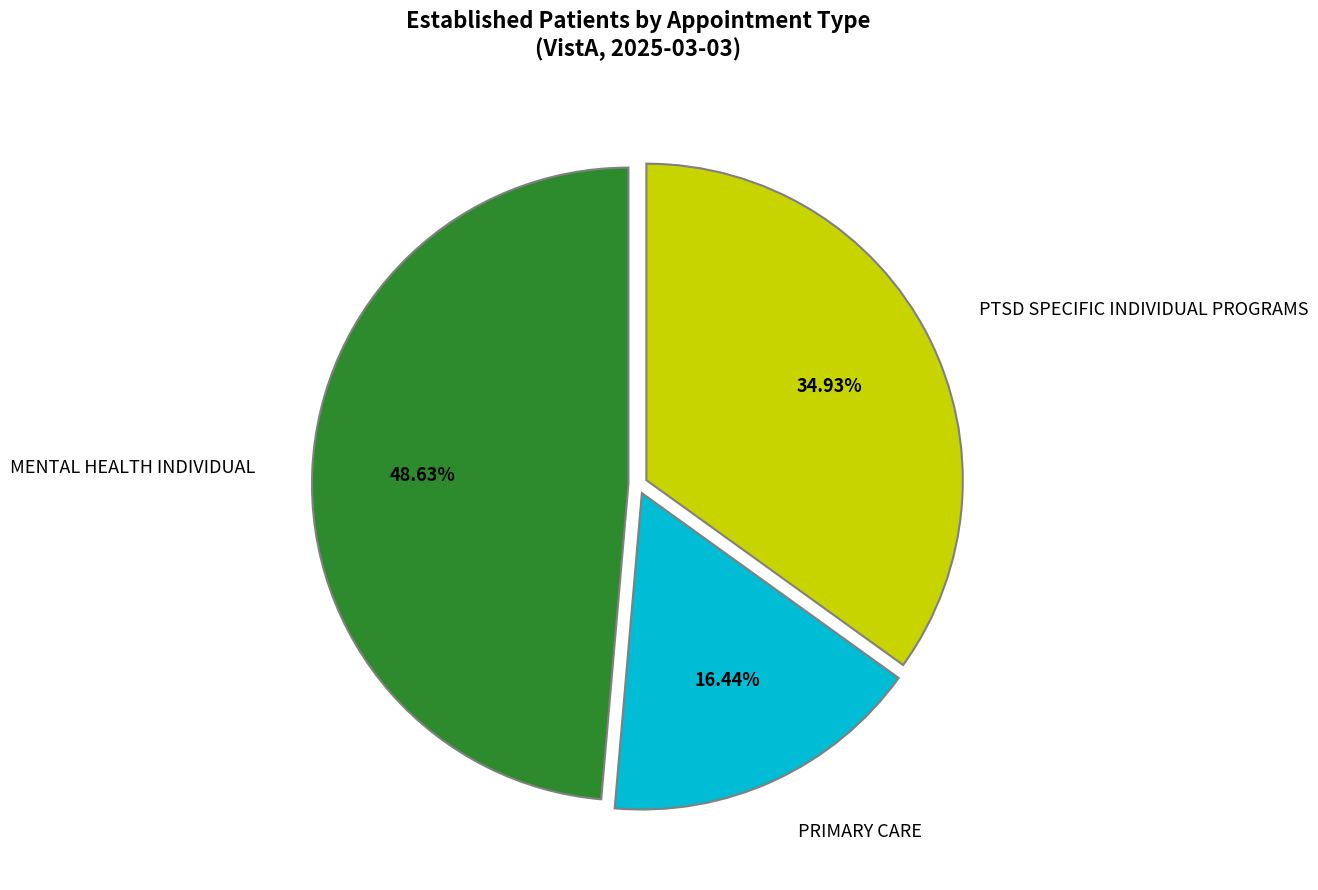

To the nearest percent, what portion does MENTAL HEALTH INDIVIDUAL represent?

49%